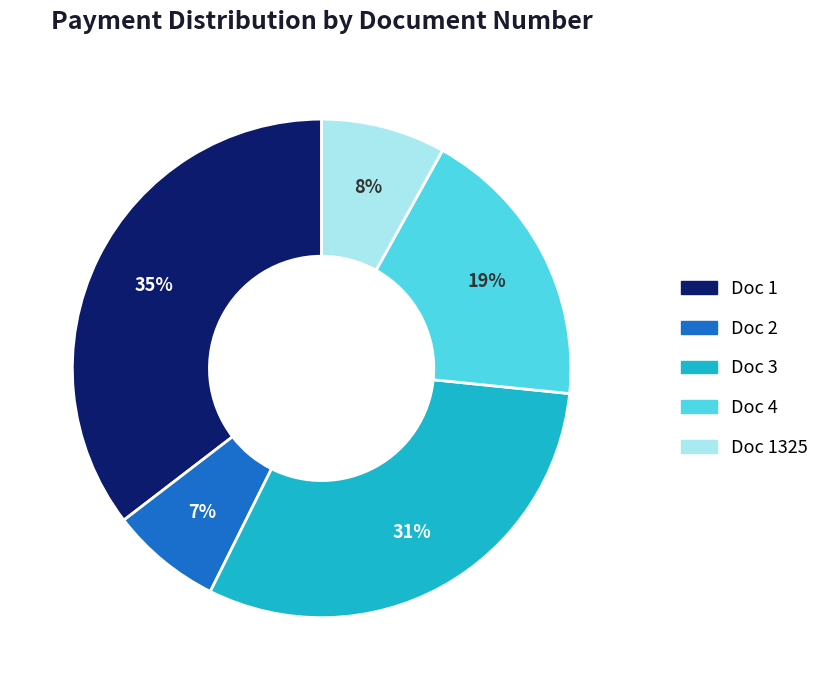

Count the number of slices in the pie.

5